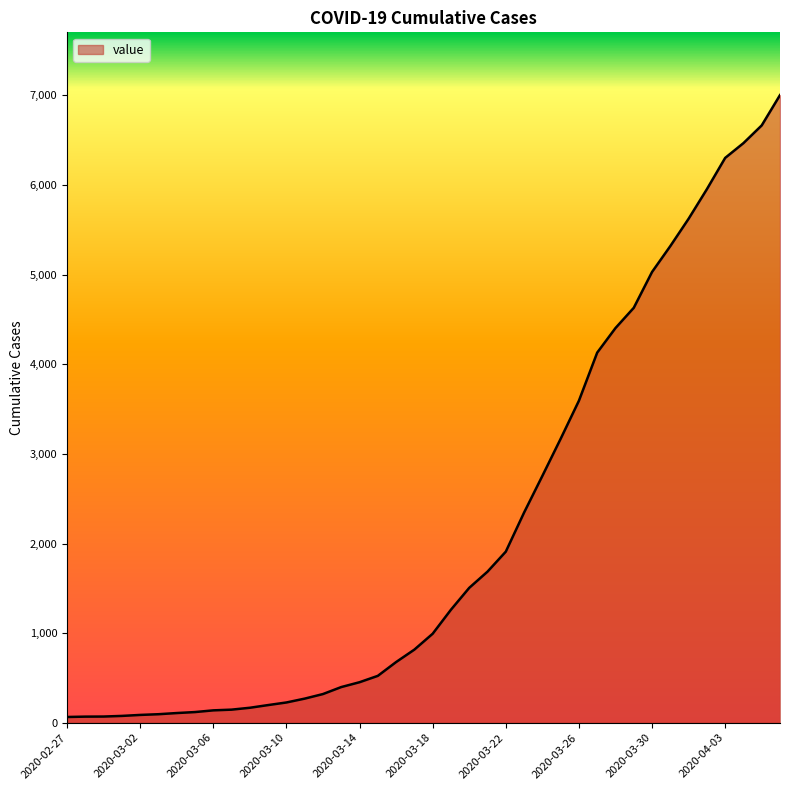

What is the greatest value displayed?

7004